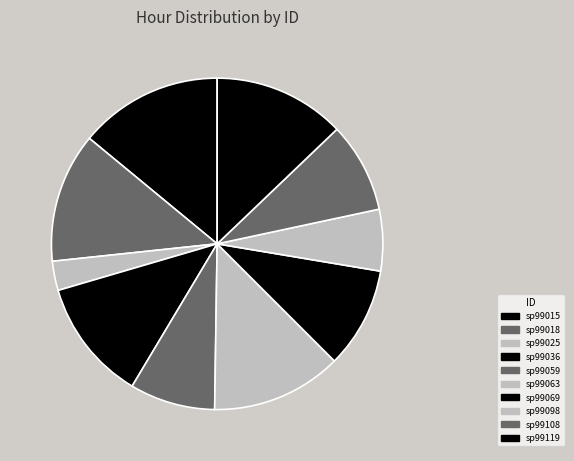

What is the change in value from sp99108 to sp99119?

+3.2